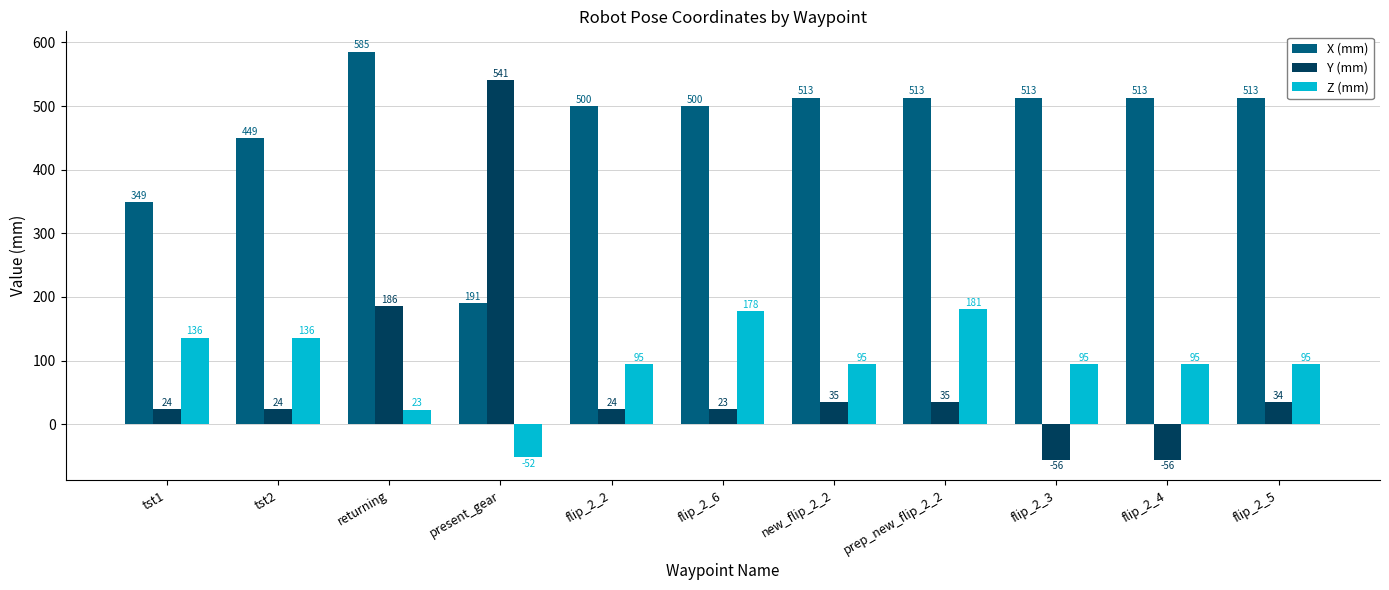

What is the sum of the Y (mm) values at returning and flip_2_3?

129.9